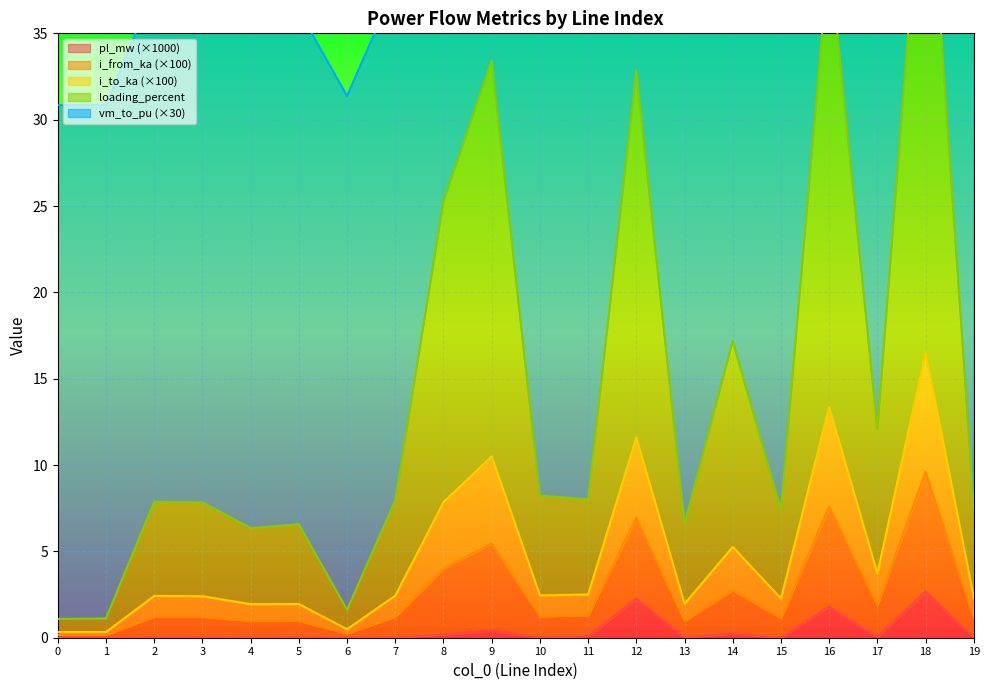

What is the maximum value shown in the chart?

77.7